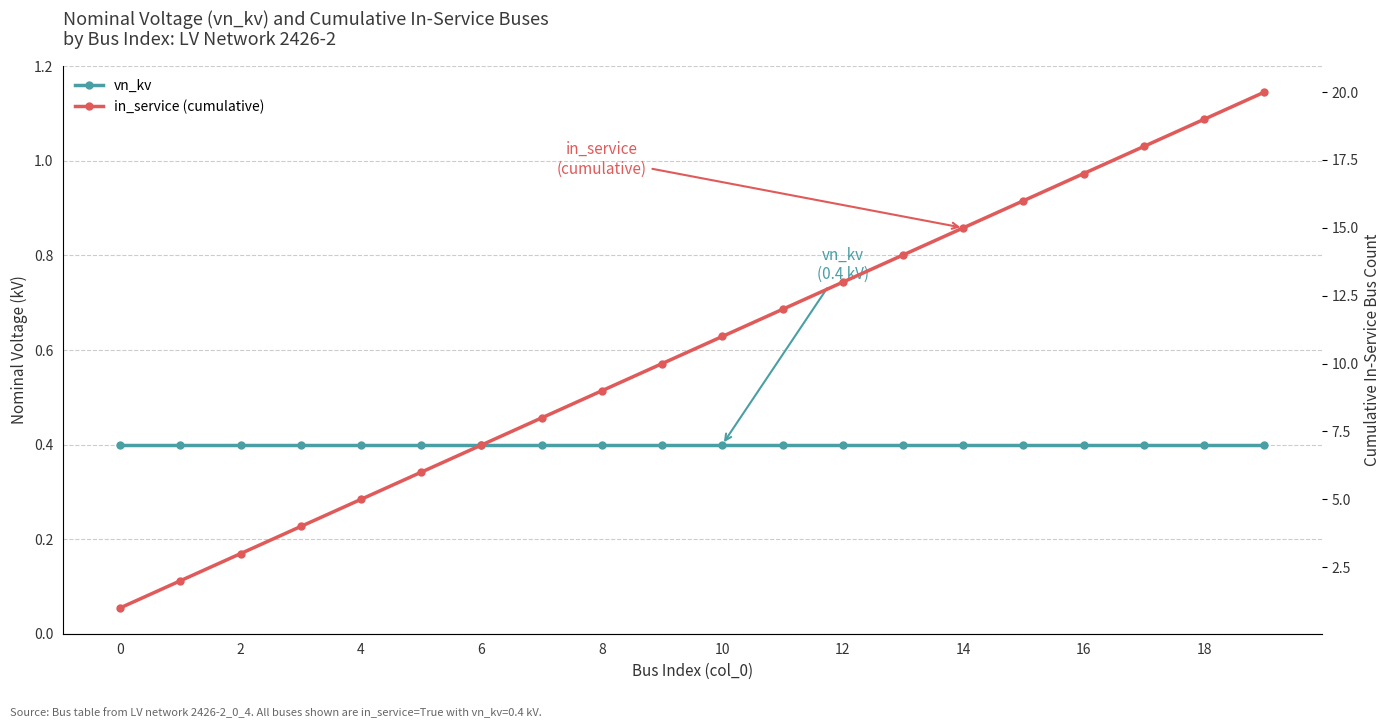

List the series in order of their overall mean, highest first.

in_service (cumulative), vn_kv